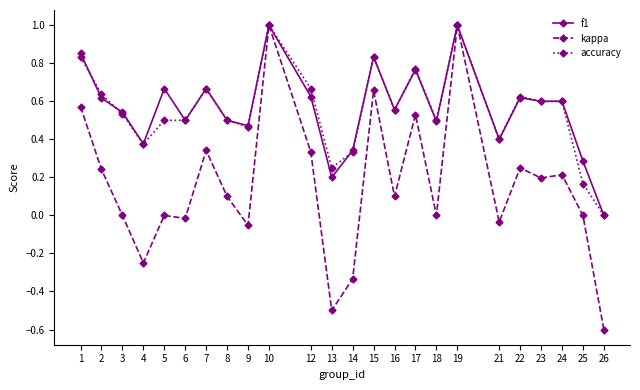

Which series has the largest range (max minus min)?

kappa